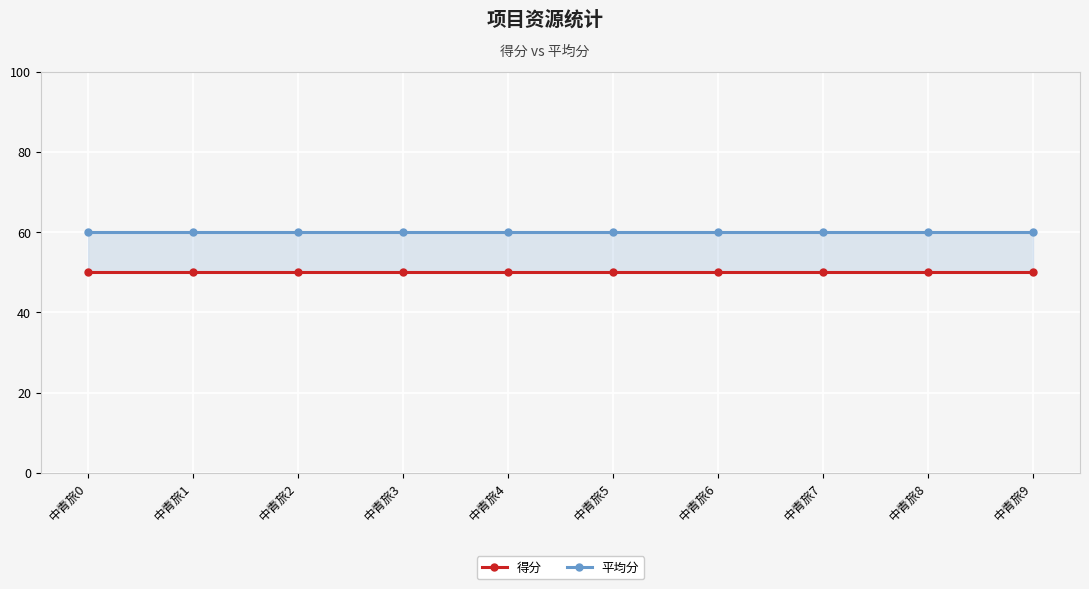

Rank the series at 中青旅4 from lowest to highest value.

得分, 平均分